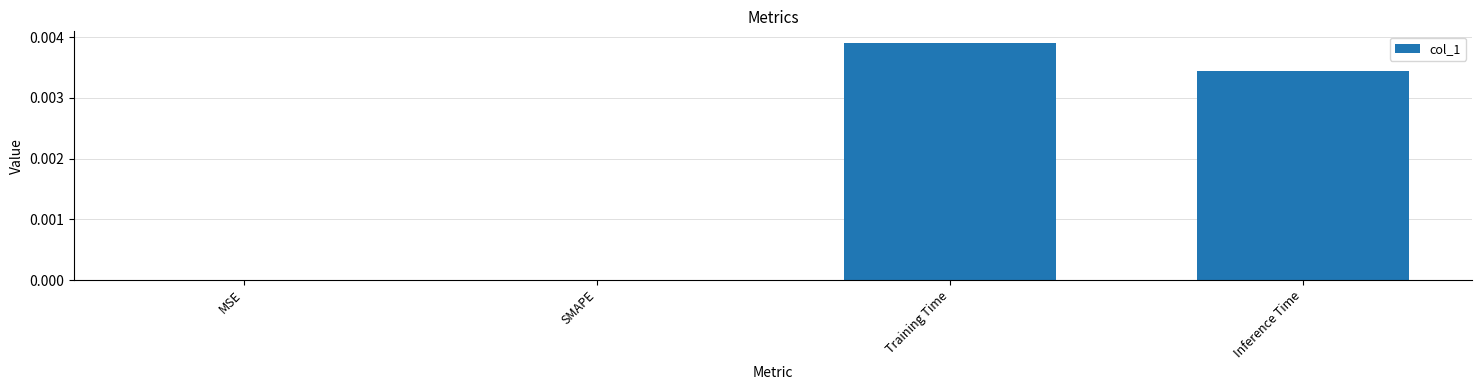

Which category has the highest value across all series?

Training Time